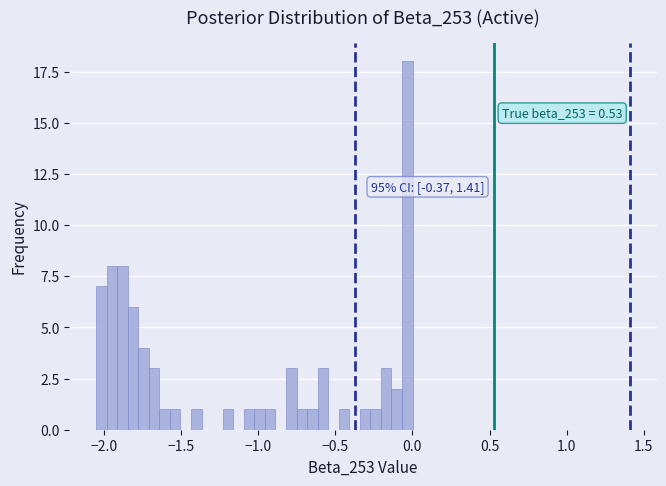

Read against the x-axis, roughly where is the centre of the tallest bar?

-0.05